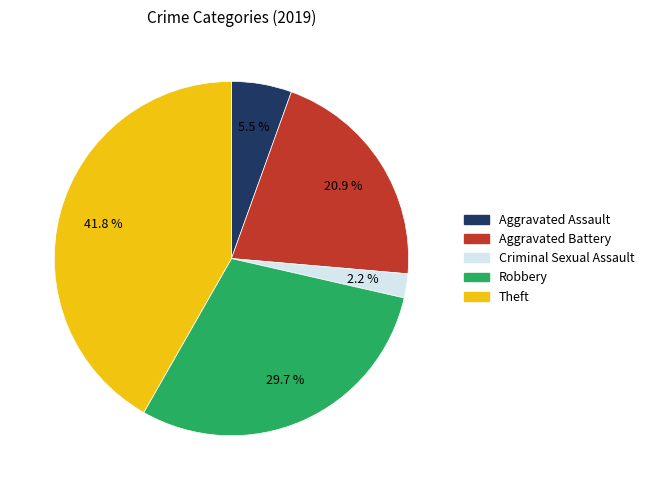

Is there a majority slice in this chart?

No